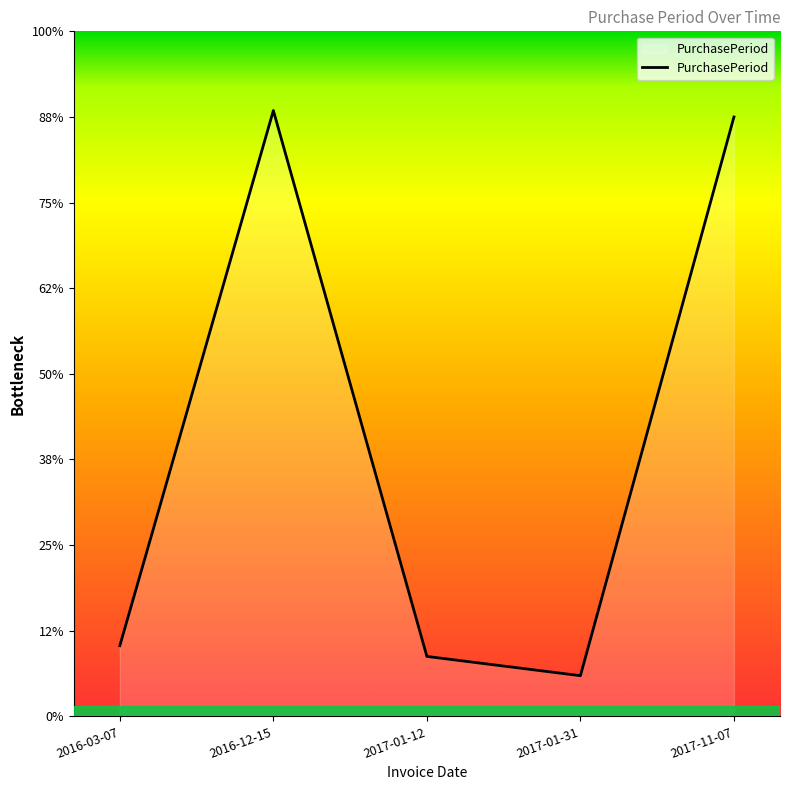

The value at 2017-01-12 is 41. True or false?

False